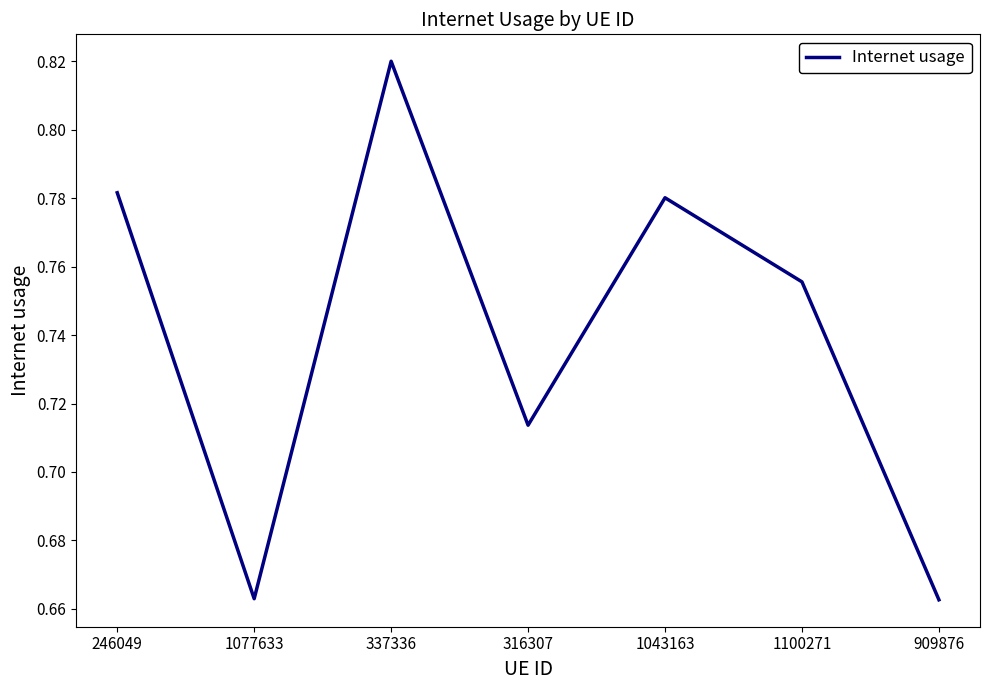

What is the difference between the values at 337336 and 1077633?

0.2